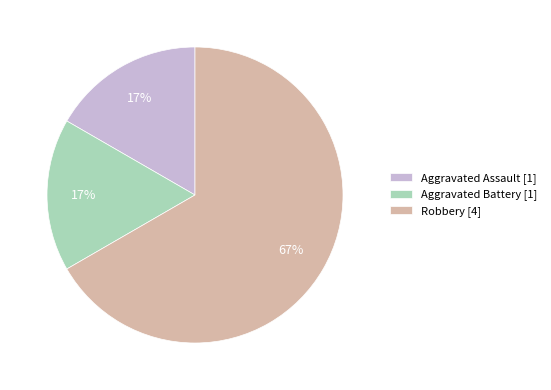

How many slices are in this pie chart?

3